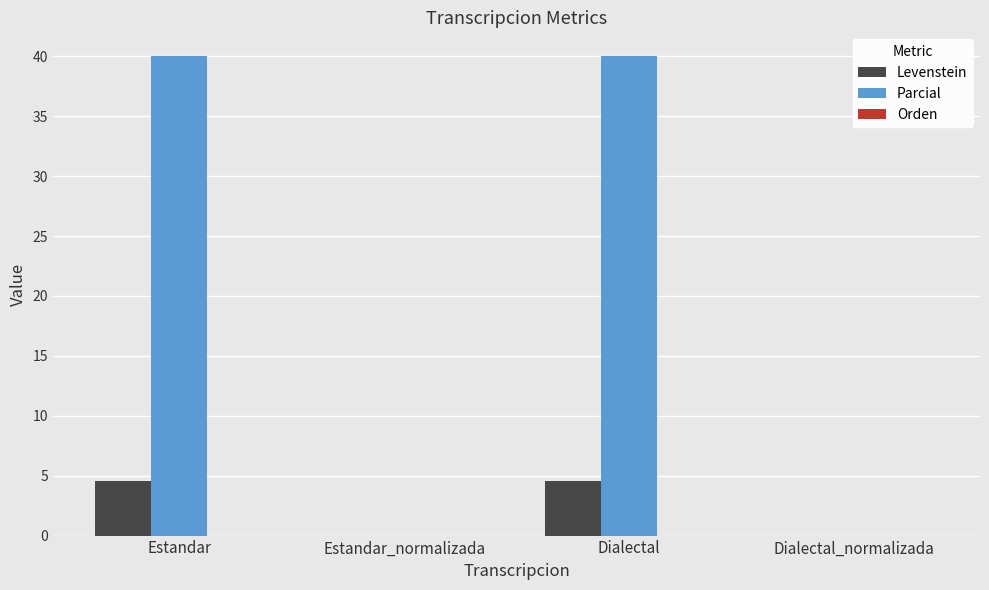

Which series has the widest spread of values?

Parcial